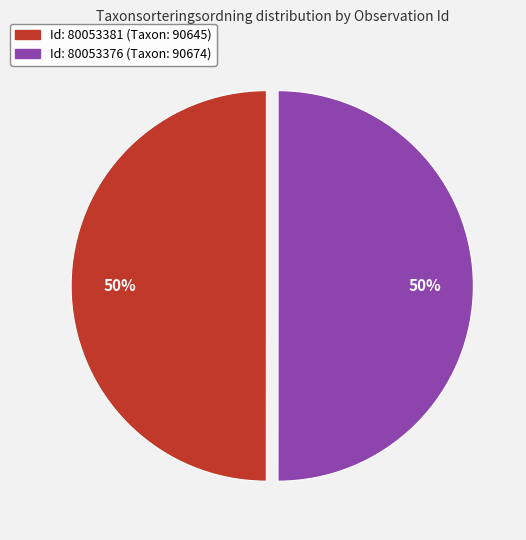

To the nearest percent, what is the average slice percentage?

50%